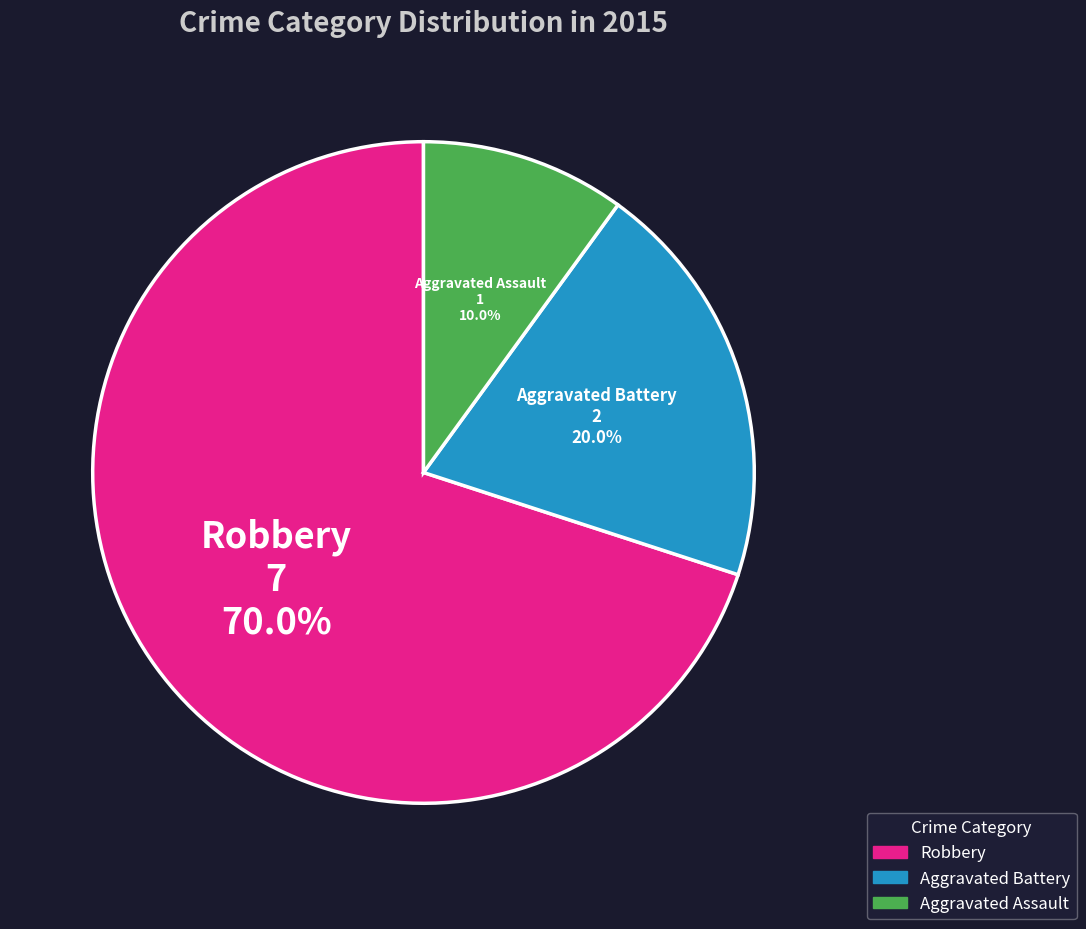

What percentage do Robbery and Aggravated Assault together represent?

80.0%